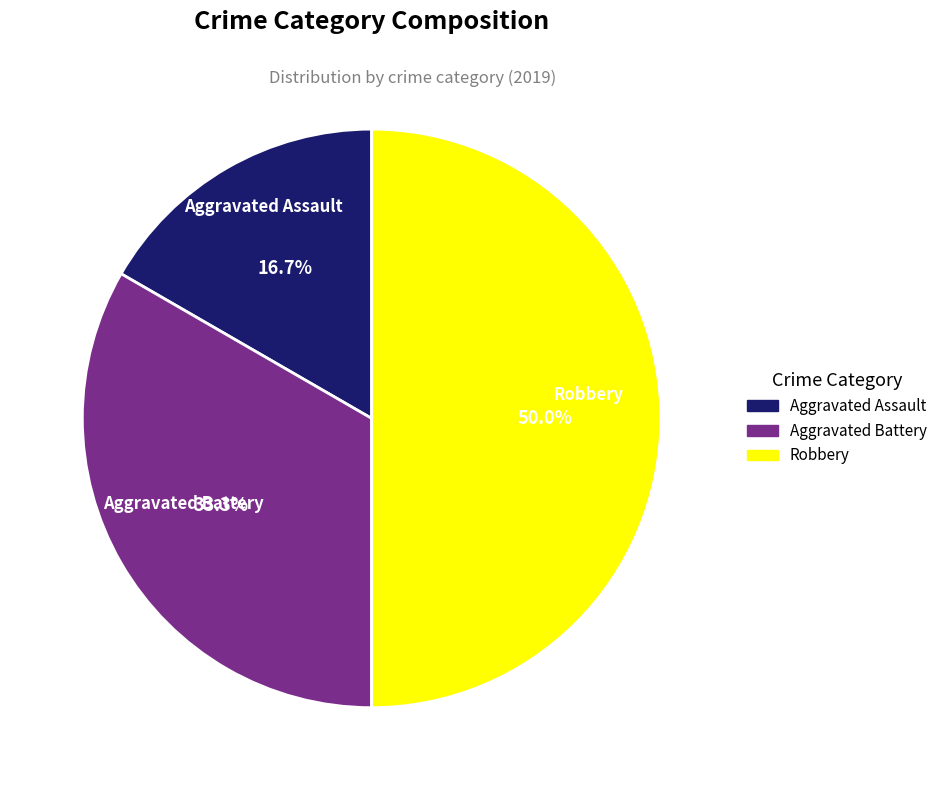

To the nearest percent, what is the difference between the Robbery and Aggravated Battery slice percentages?

17%